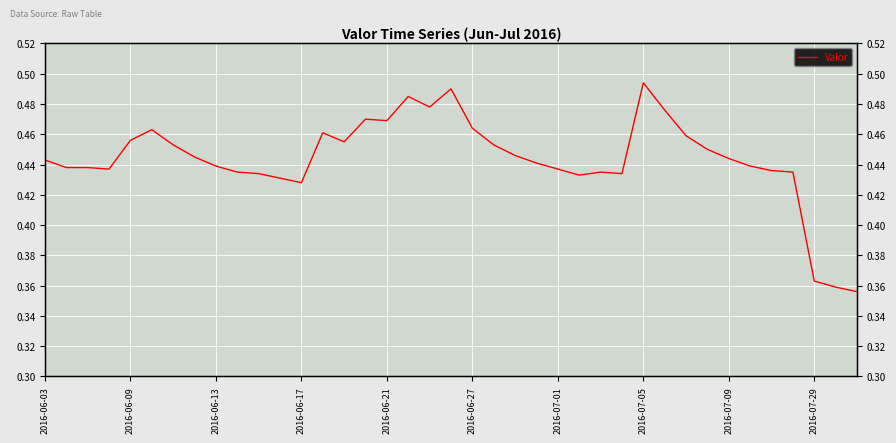

What is the smallest value displayed?

0.4